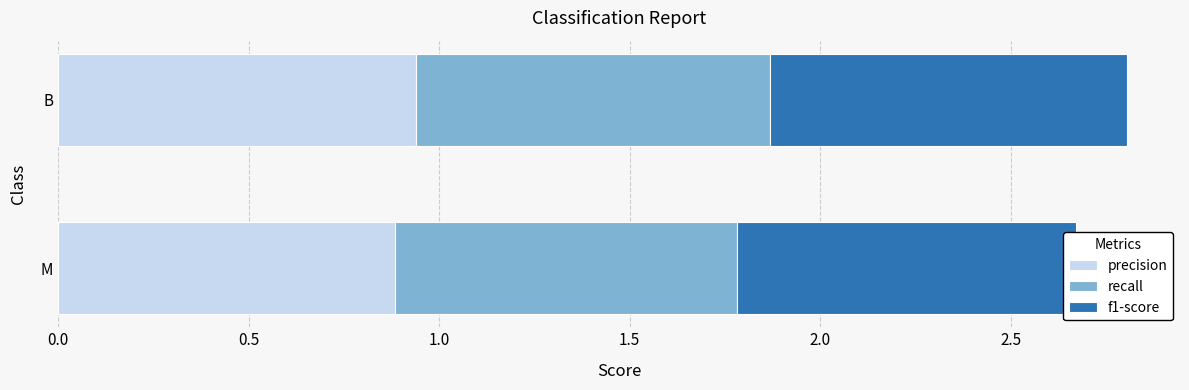

What is the value of the f1-score bar at the 1st from the left?

0.9